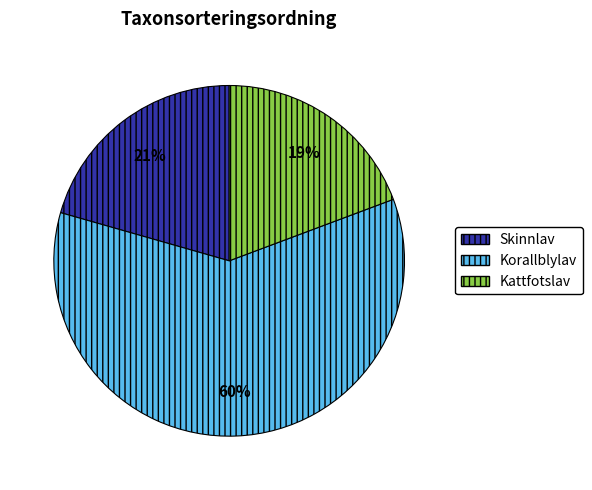

The Kattfotslav slice represents 13% of the pie. True or false?

False